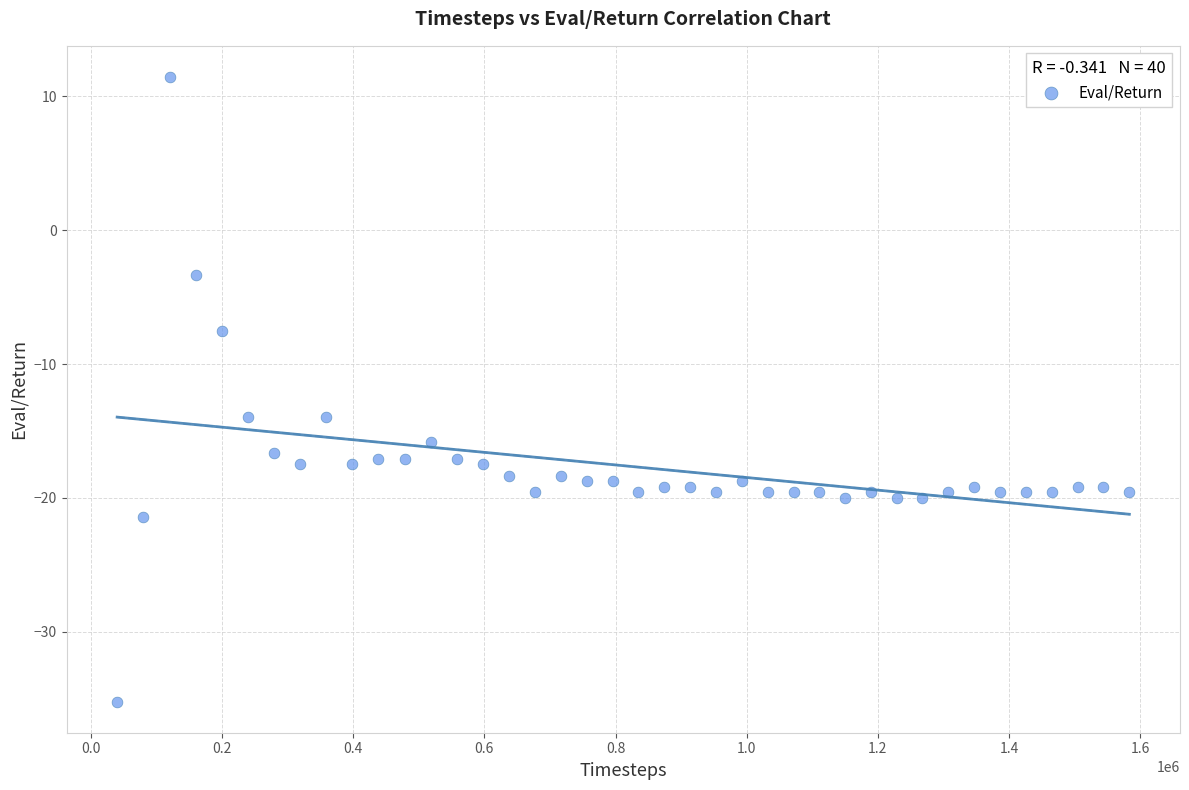

What is the range of Y values (max minus min)?

46.7